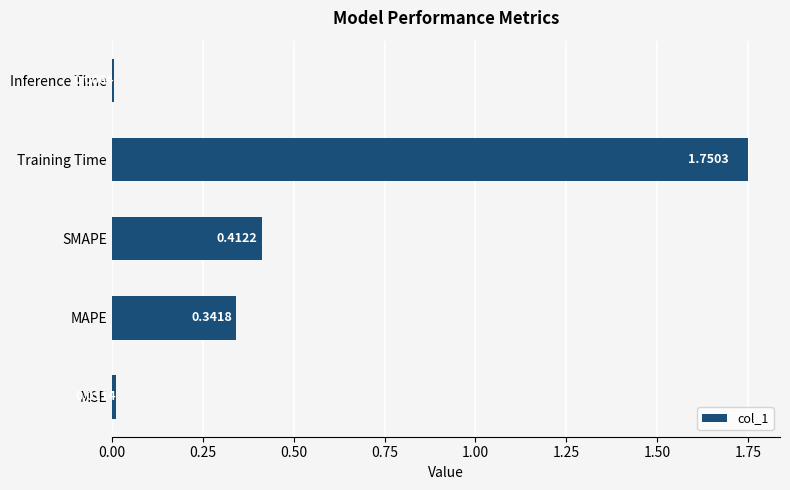

What is the difference between the maximum and minimum values?

1.7